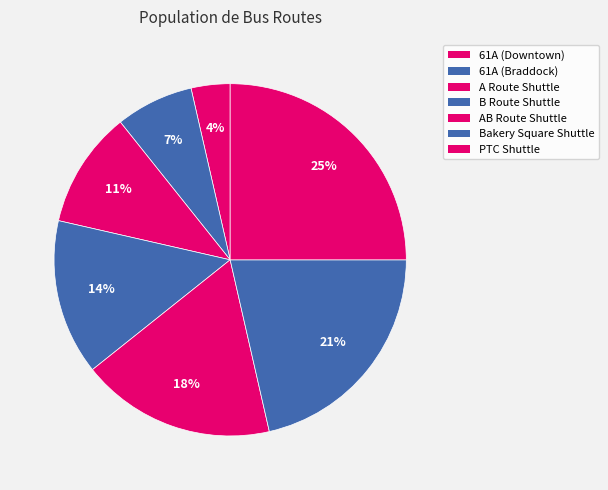

To the nearest percent, what is the difference between the B Route Shuttle and Bakery Square Shuttle slice percentages?

7%